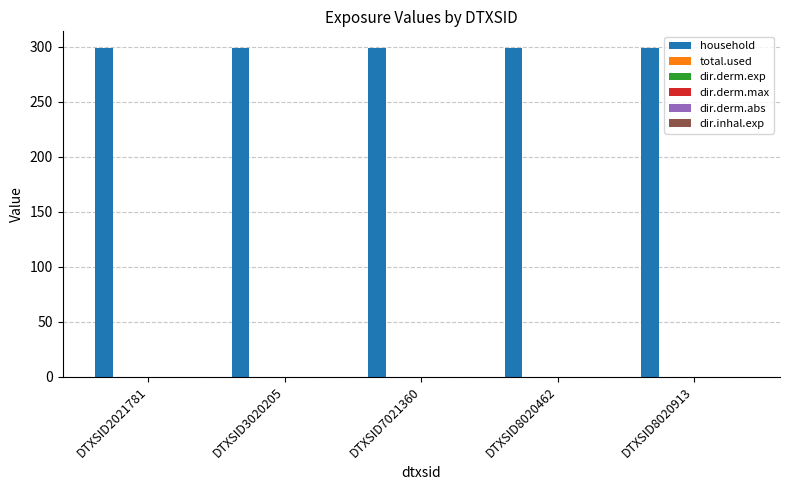

At which category is the sum across all series the highest?

DTXSID2021781